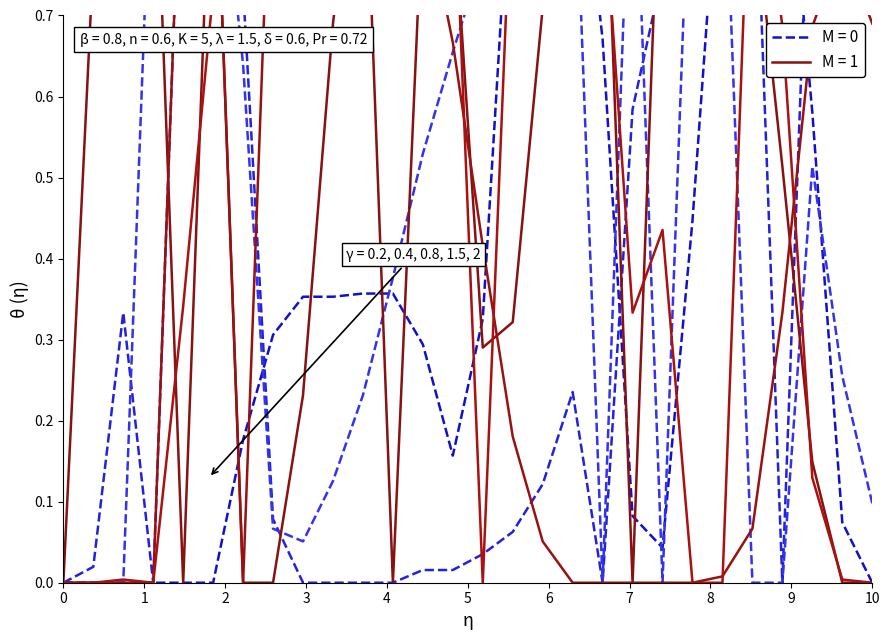

At which category is the sum across all series the highest?

5